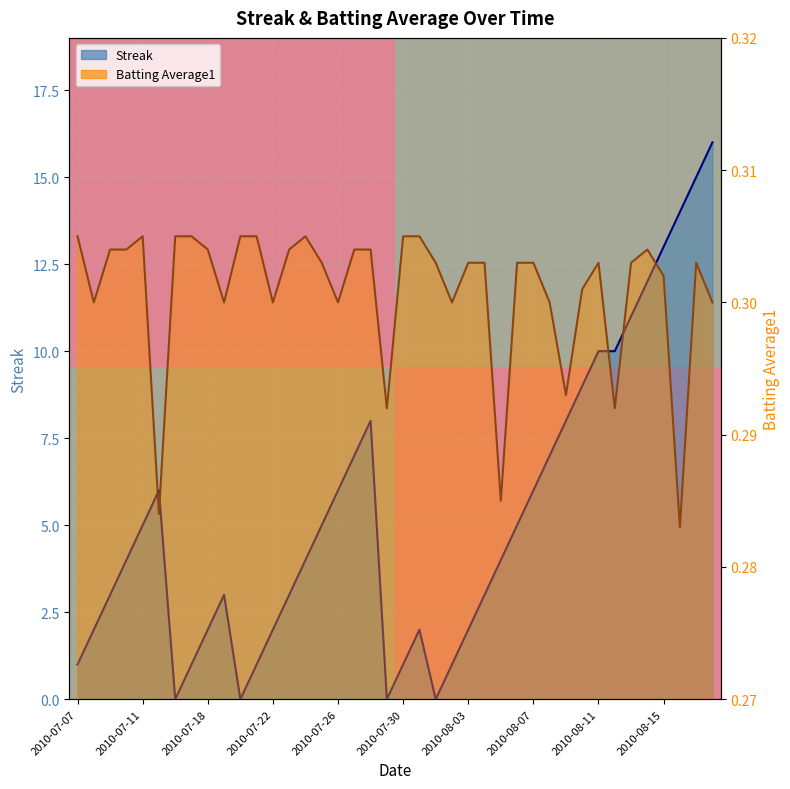

Does the chart display data point markers on the line(s)?

No